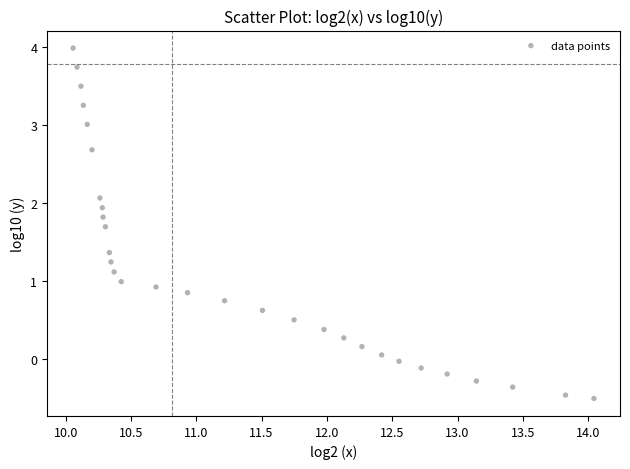

What is the range of Y values (max minus min)?

4.5